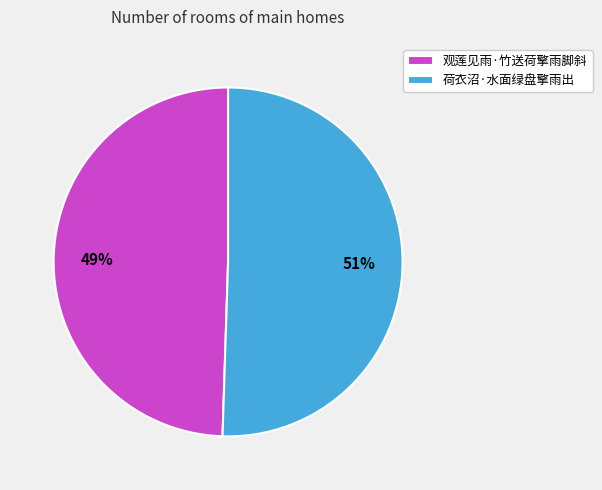

Is the sum of 观莲见雨·竹送荷擎雨脚斜 and 荷衣沼·水面绿盘擎雨出 greater than half?

Yes